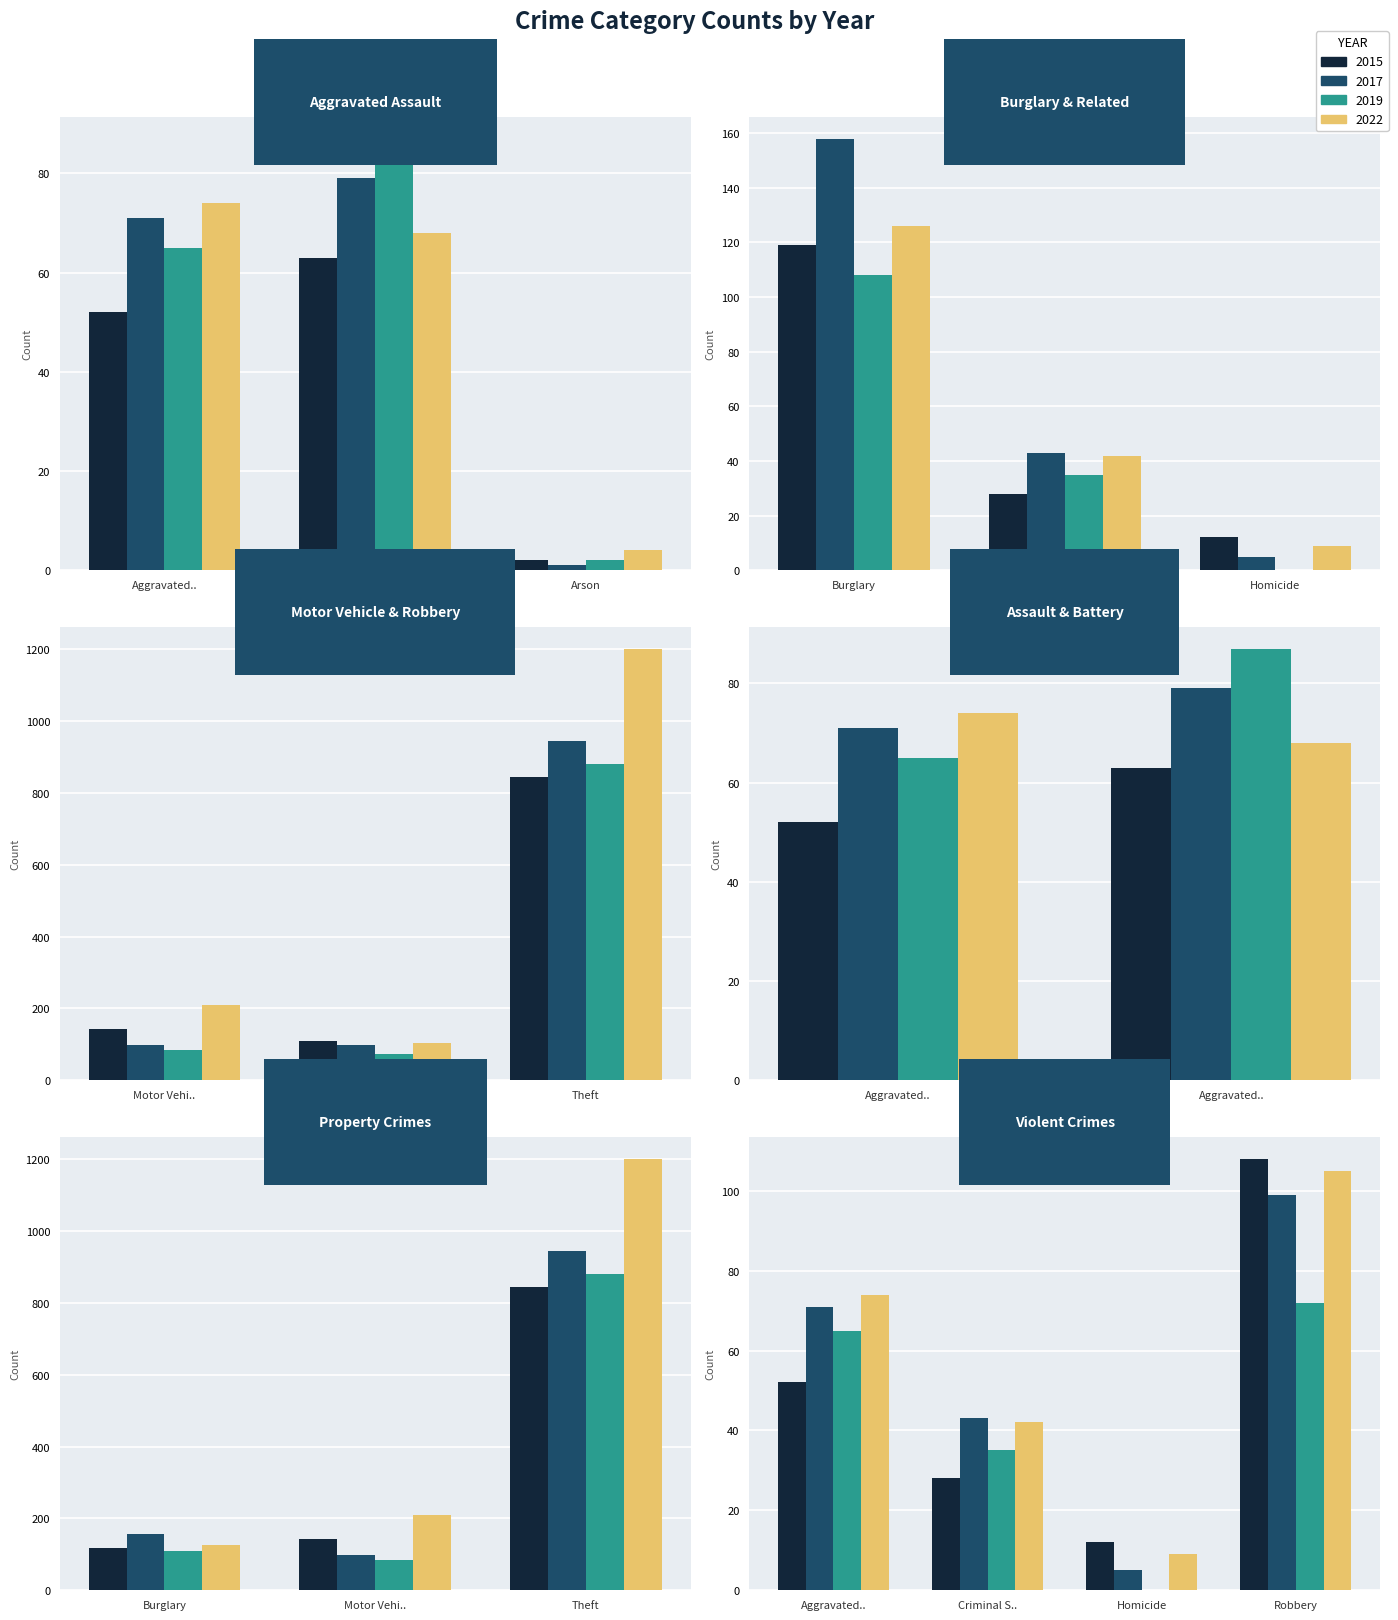

The 2015 series shows 323 at Theft. True or false?

False